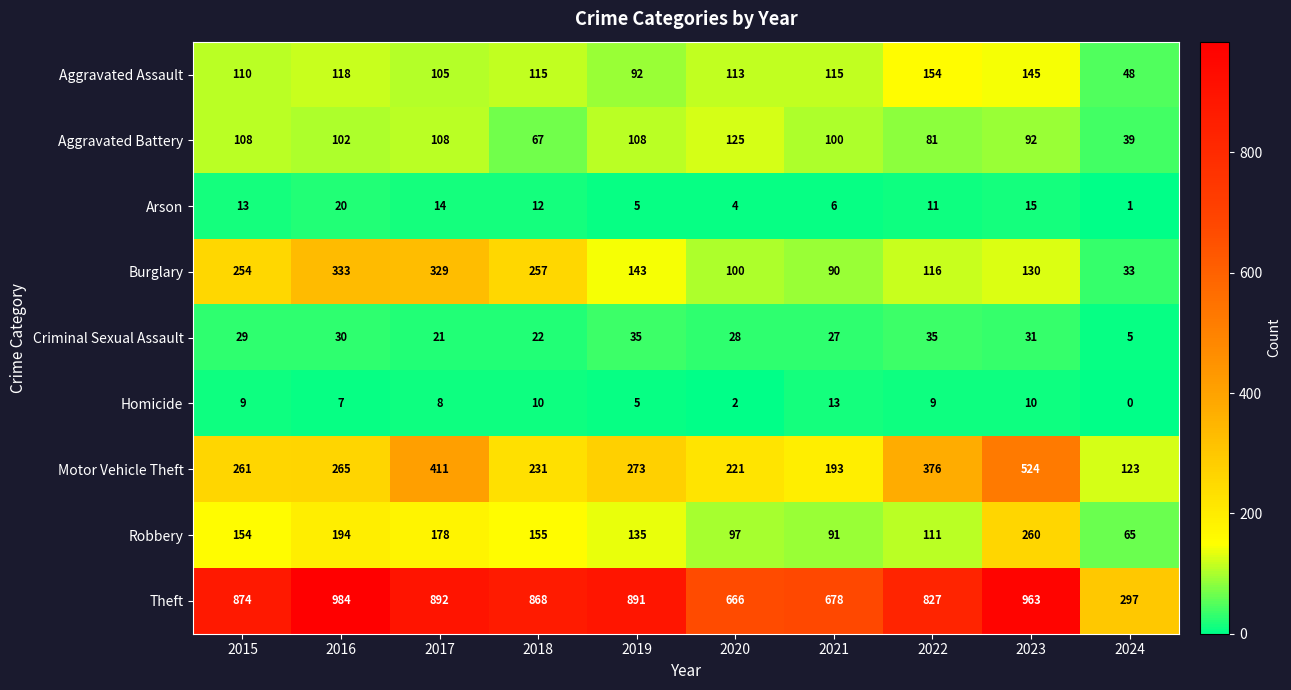

What is the difference between the second highest and minimum values in the Criminal Sexual Assault series?

30